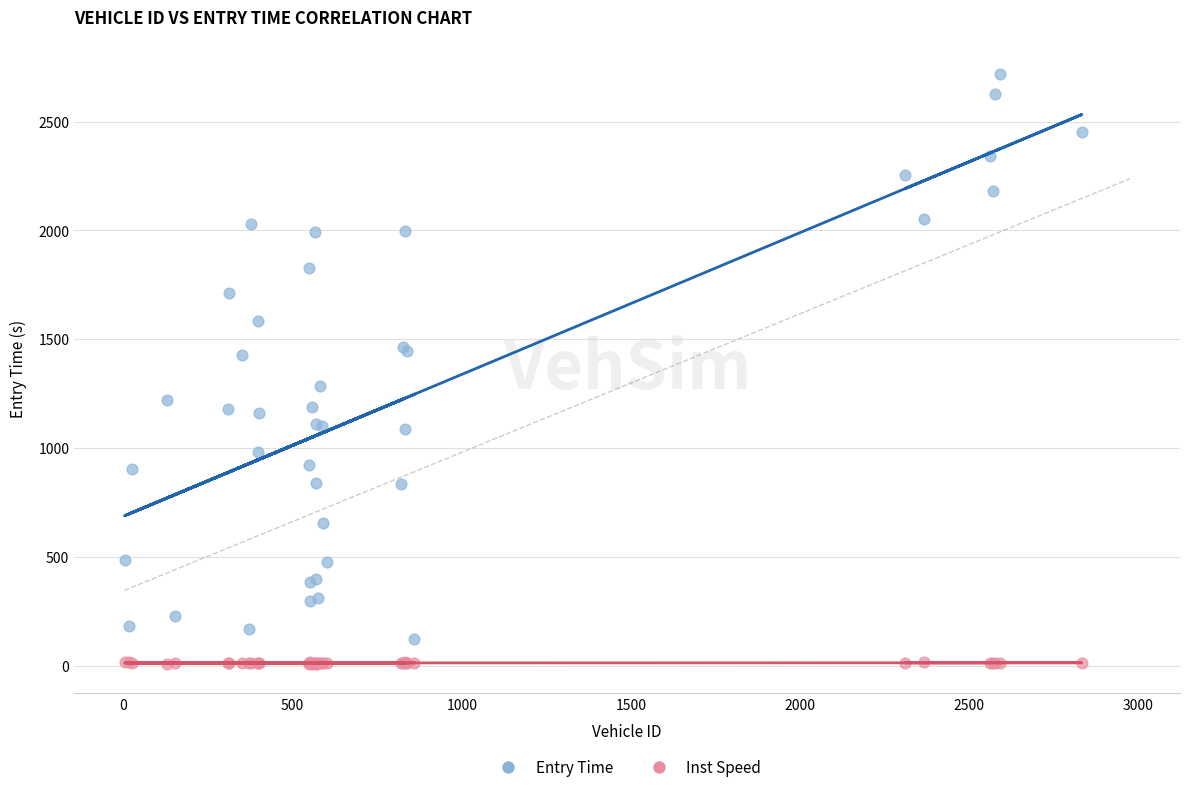

Which series reaches the maximum Y coordinate?

Entry Time